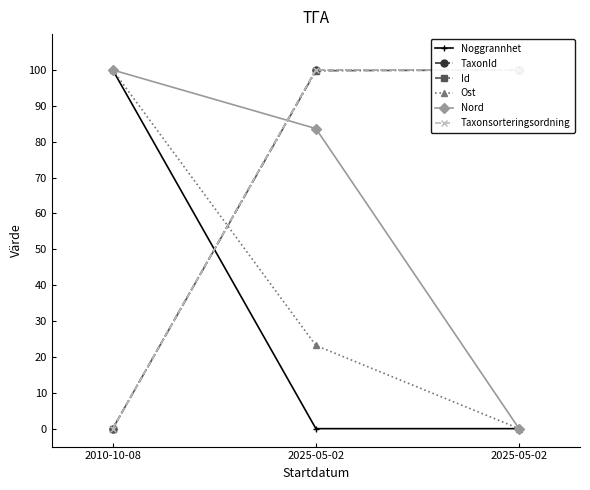

What is the difference between the Id values at 2010-10-08 and 2025-05-02?

100.0